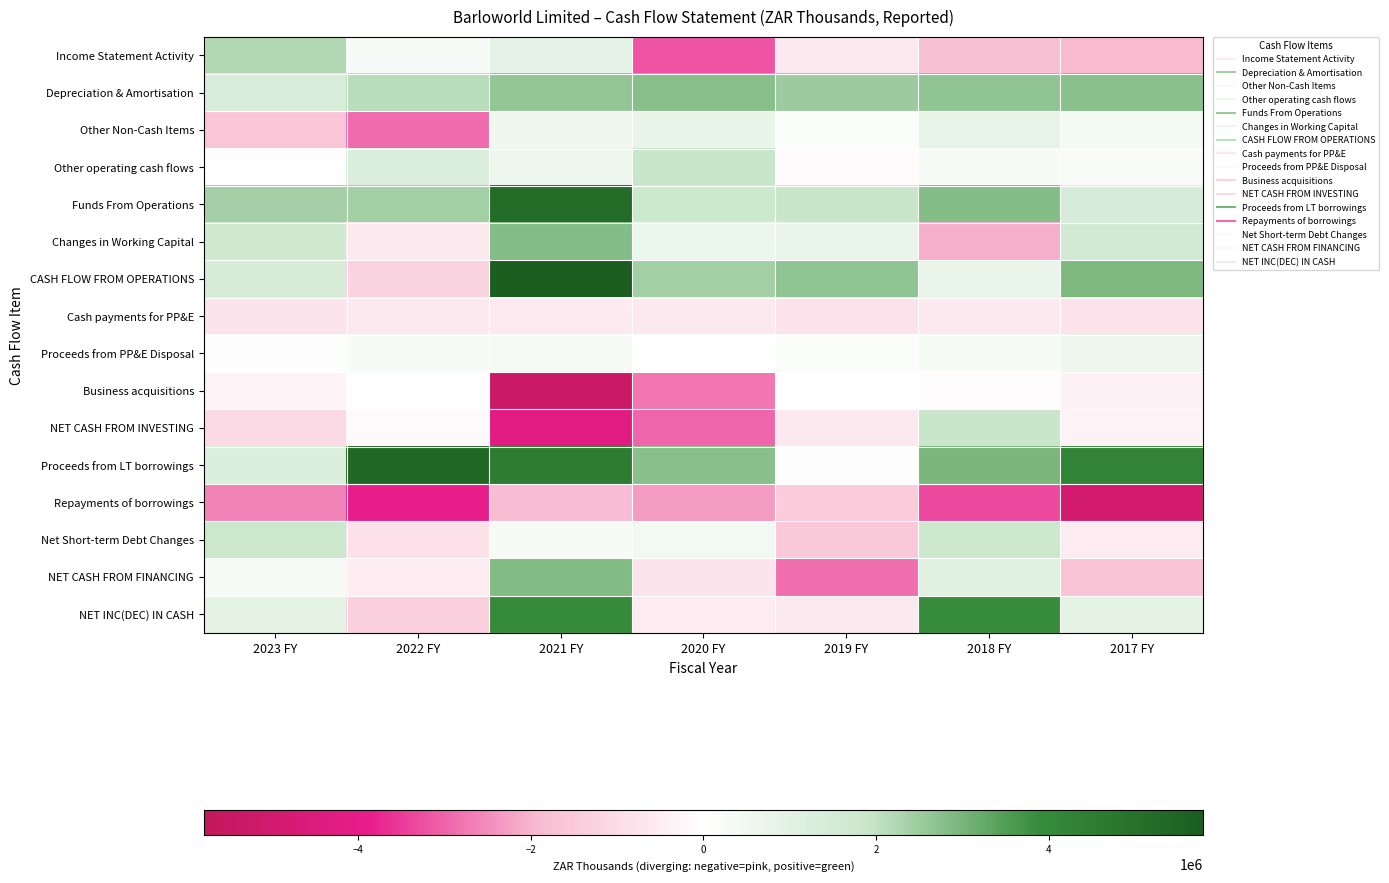

Reading left to right, transcribe all the data shown in this chart.

Income Statement Activity: 2023 FY=2234000	2022 FY=270000	2021 FY=908000	2020 FY=-3182000	2019 FY=-641000	2018 FY=-1773000	2017 FY=-1924000
Depreciation & Amortisation: 2023 FY=1348000	2022 FY=2117000	2021 FY=2624000	2020 FY=2797000	2019 FY=2502000	2018 FY=2652000	2017 FY=2747000
Other Non-Cash Items: 2023 FY=-1625000	2022 FY=-2900000	2021 FY=545000	2020 FY=819000	2019 FY=136000	2018 FY=876000	2017 FY=414000
Other operating cash flows: 2023 FY=55000	2022 FY=1276000	2021 FY=570000	2020 FY=1900000	2019 FY=-108000	2018 FY=313000	2017 FY=240000
Funds From Operations: 2023 FY=2381000	2022 FY=2418000	2021 FY=5148000	2020 FY=1744000	2019 FY=1889000	2018 FY=2812000	2017 FY=1392000
Changes in Working Capital: 2023 FY=1637000	2022 FY=-618000	2021 FY=2831000	2020 FY=670000	2019 FY=765000	2018 FY=-2065000	2017 FY=1539000
CASH FLOW FROM OPERATIONS: 2023 FY=1419000	2022 FY=-1227000	2021 FY=5789000	2020 FY=2414000	2019 FY=2654000	2018 FY=747000	2017 FY=2931000
Cash payments for PP&E: 2023 FY=-768000	2022 FY=-604000	2021 FY=-572000	2020 FY=-620000	2019 FY=-796000	2018 FY=-618000	2017 FY=-774000
Proceeds from PP&E Disposal: 2023 FY=99000	2022 FY=270000	2021 FY=338000	2020 FY=39000	2019 FY=124000	2018 FY=306000	2017 FY=593000
Business acquisitions: 2023 FY=-322000	2022 FY=0	2021 FY=-5329000	2020 FY=-2766000	2019 FY=-5000	2018 FY=-86000	2017 FY=-393000
NET CASH FROM INVESTING: 2023 FY=-1028000	2022 FY=-154000	2021 FY=-4296000	2020 FY=-2966000	2019 FY=-647000	2018 FY=1891000	2017 FY=-329000
Proceeds from LT borrowings: 2023 FY=1219000	2022 FY=5337000	2021 FY=4552000	2020 FY=2760000	2019 FY=69000	2018 FY=2956000	2017 FY=4260000
Repayments of borrowings: 2023 FY=-2623000	2022 FY=-3927000	2021 FY=-1838000	2020 FY=-2321000	2019 FY=-1449000	2018 FY=-3322000	2017 FY=-5005000
Net Short-term Debt Changes: 2023 FY=1795000	2022 FY=-823000	2021 FY=316000	2020 FY=444000	2019 FY=-1529000	2018 FY=1746000	2017 FY=-546000
NET CASH FROM FINANCING: 2023 FY=278000	2022 FY=-505000	2021 FY=2853000	2020 FY=-766000	2019 FY=-2858000	2018 FY=1080000	2017 FY=-1642000
NET INC(DEC) IN CASH: 2023 FY=901000	2022 FY=-1329000	2021 FY=3978000	2020 FY=-560000	2019 FY=-638000	2018 FY=3866000	2017 FY=897000